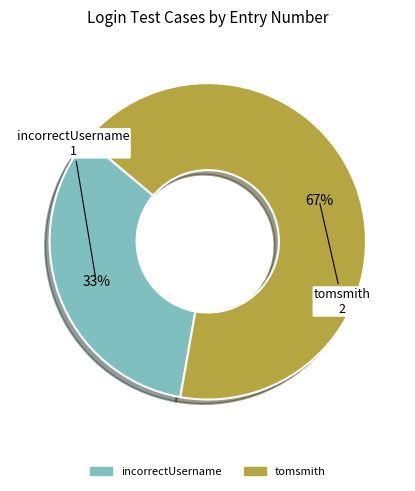

Between incorrectUsername and tomsmith, which is larger?

tomsmith